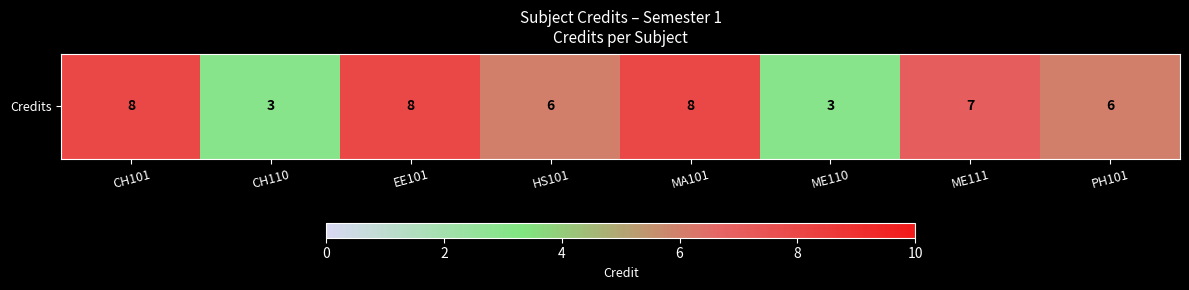

At which category does the chart reach its minimum across all series?

CH110